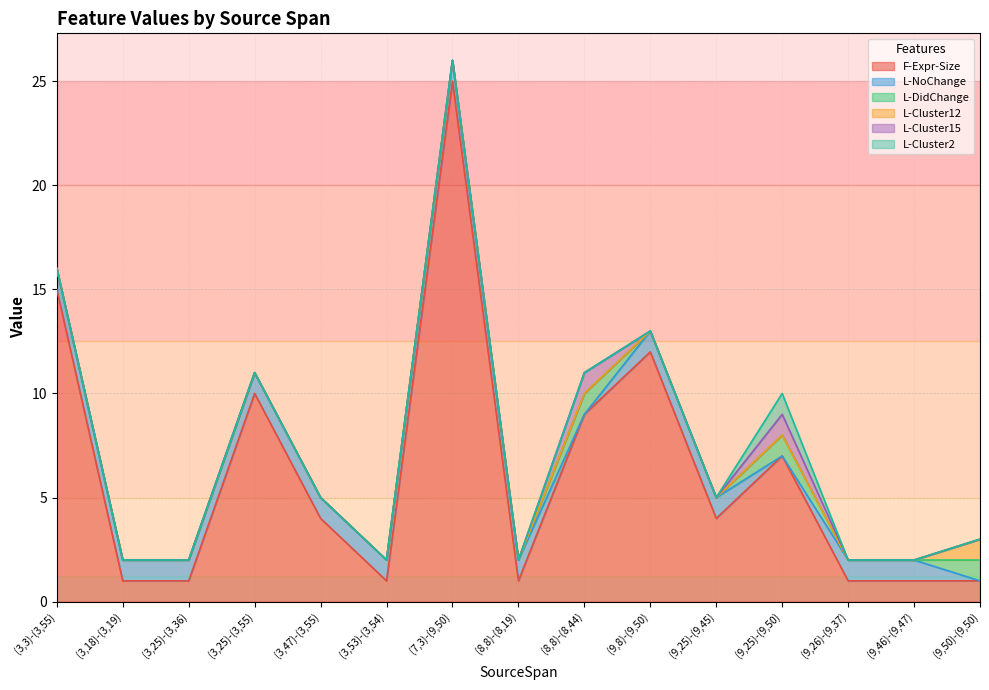

What position from the left is (3,47)-(3,55)?

5